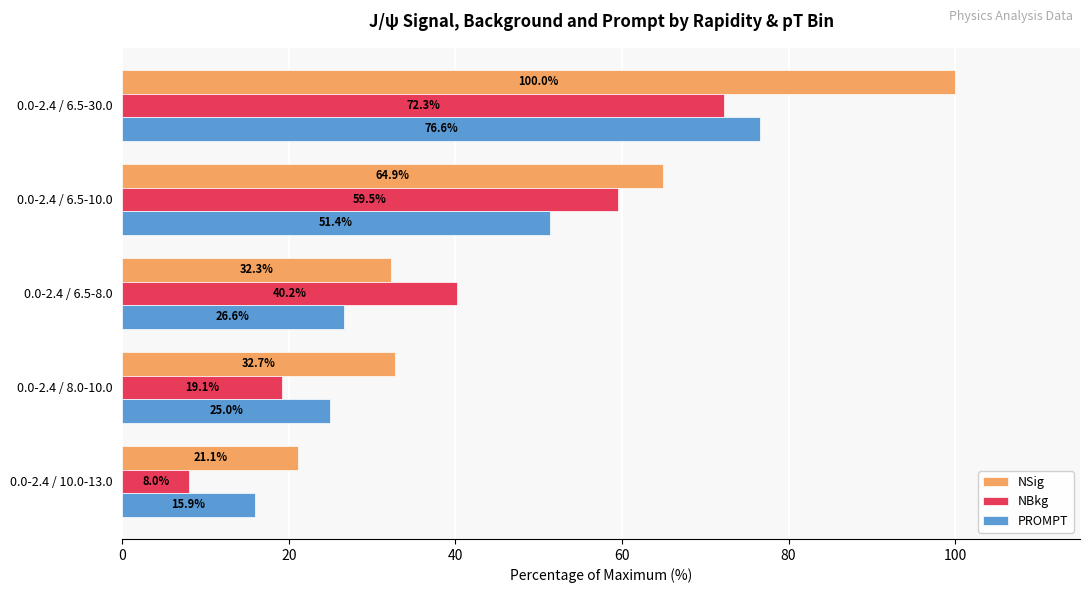

What is the difference between the highest and lowest values at 0.0-2.4 / 8.0-10.0?

13.6